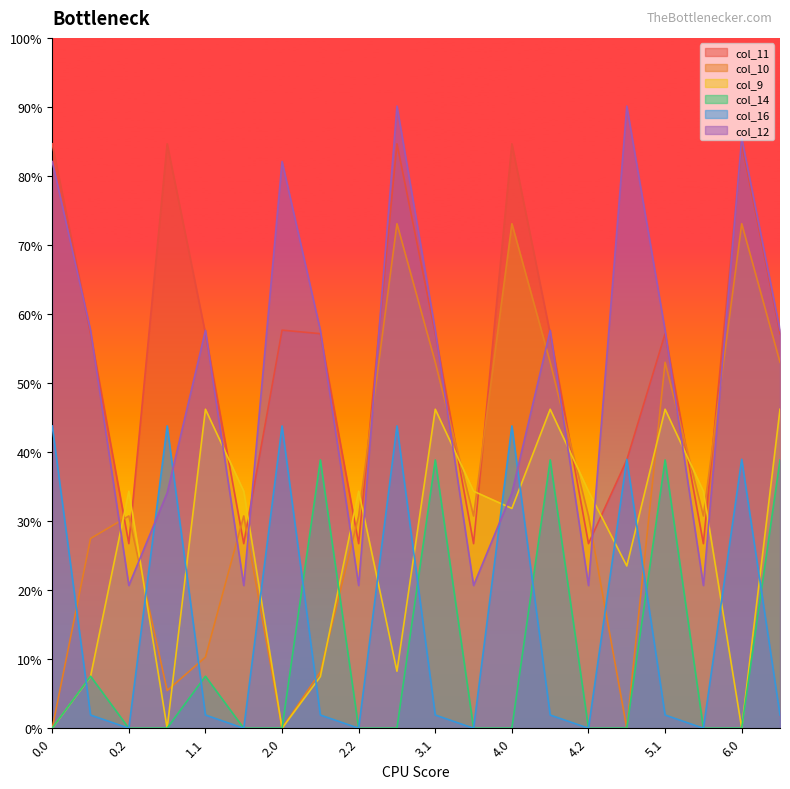

Reading right to left, extract all data points from this chart.

col_11: 57.2	84.7	26.7	57.2	38.9	26.7	57.2	84.7	26.7	57.2	84.7	26.7	57.2	57.7	26.7	57.2	84.7	26.7	57.2	84.7
col_10: 53.0	73.1	30.8	53.0	0.0	30.8	53.0	73.1	30.8	53.0	73.1	30.8	8.1	0.0	30.8	10.3	5.5	30.8	27.5	0.0
col_9: 46.2	0.0	34.3	46.2	23.5	34.3	46.2	31.8	34.3	46.2	8.3	34.3	7.5	0.0	34.3	46.2	0.0	34.3	7.5	0.0
col_14: 38.9	0.0	0.0	38.9	0.0	0.0	38.9	0.0	0.0	38.9	0.0	0.0	38.9	0.0	0.0	7.5	0.0	0.0	7.5	0.0
col_16: 1.9	39.0	0.0	1.9	39.0	0.0	1.9	43.8	0.0	1.9	43.8	0.0	1.9	43.8	0.0	1.9	43.8	0.0	1.9	43.8
col_12: 57.6	85.5	20.7	57.6	90.1	20.7	57.6	34.1	20.7	57.6	90.1	20.7	57.6	82.1	20.7	57.6	34.1	20.7	57.6	82.1